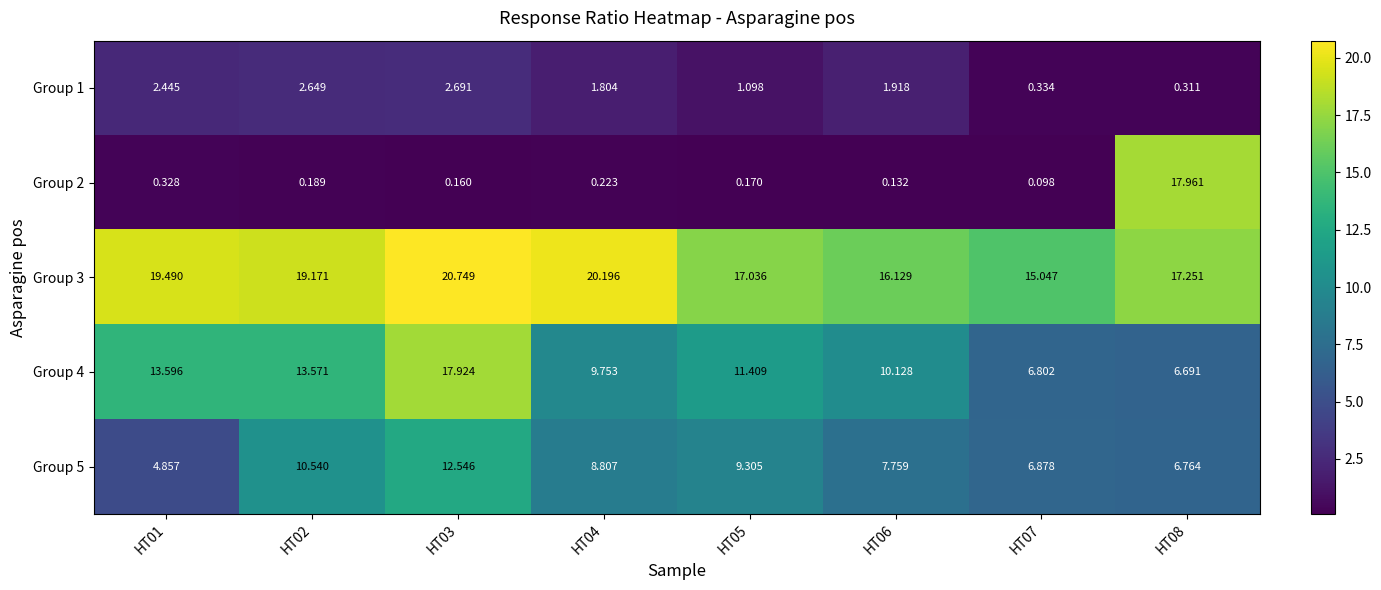

How many data points does each series have?

8